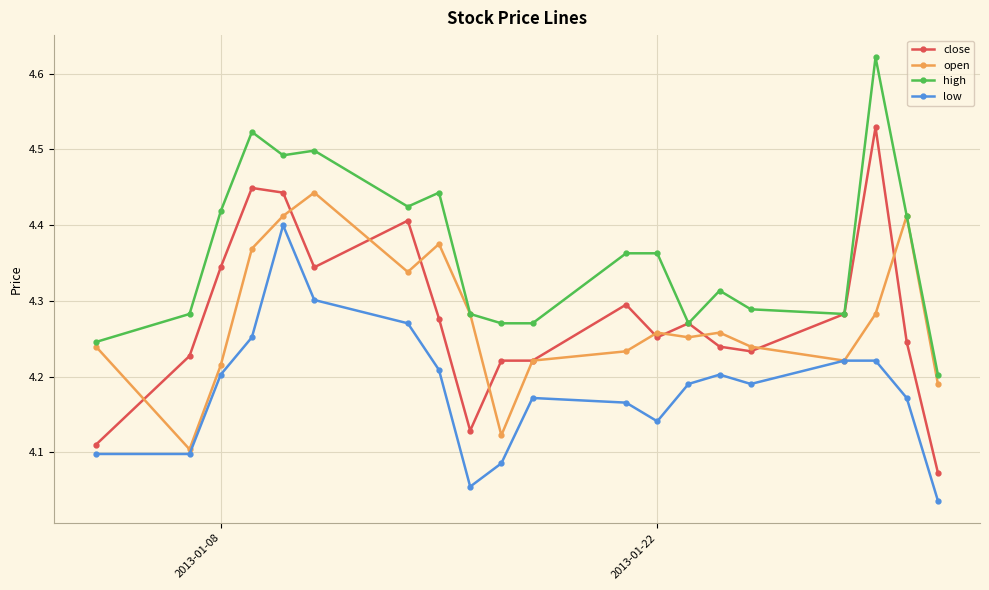

List the series in order of their peak value, lowest first.

low, open, close, high